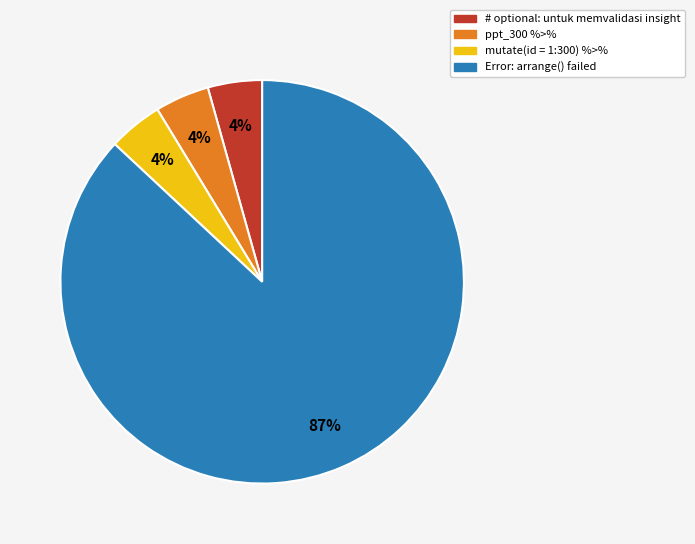

Which slice is the largest?

Error: arrange() failed